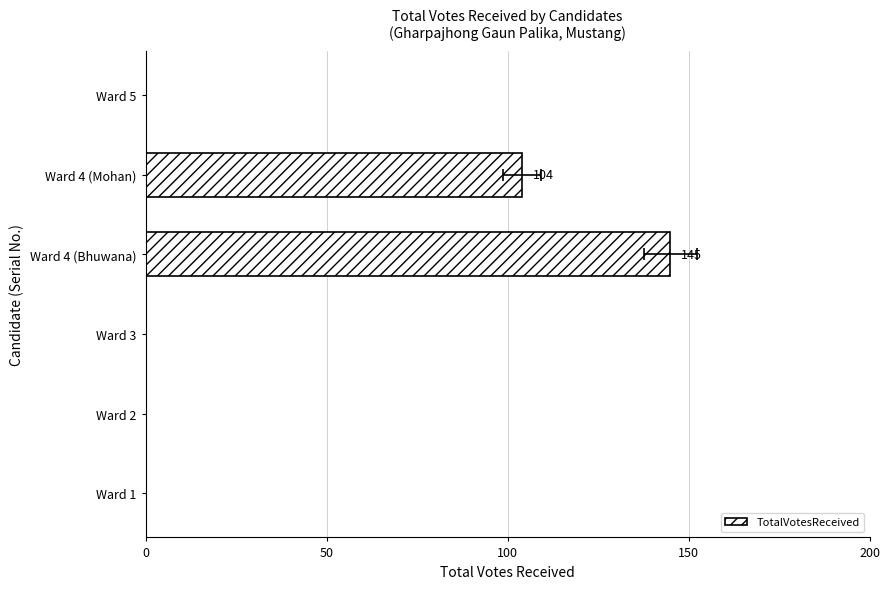

Reading right to left, transcribe all the data shown in this chart.

0	104	145	0	0	0